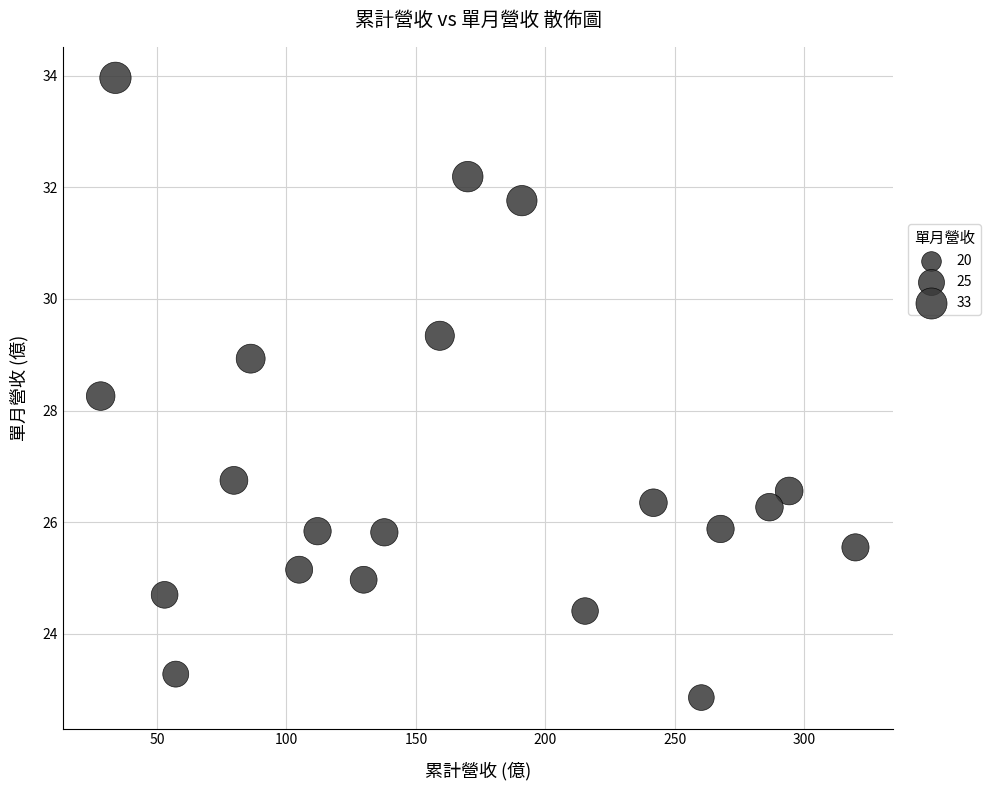

What is the range of Y values (max minus min)?

11.1